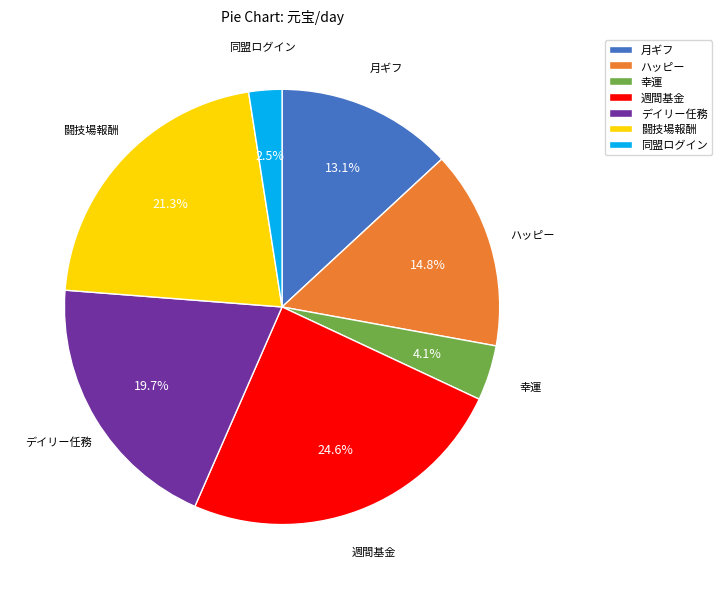

Which category has the biggest portion of the pie?

週間基金